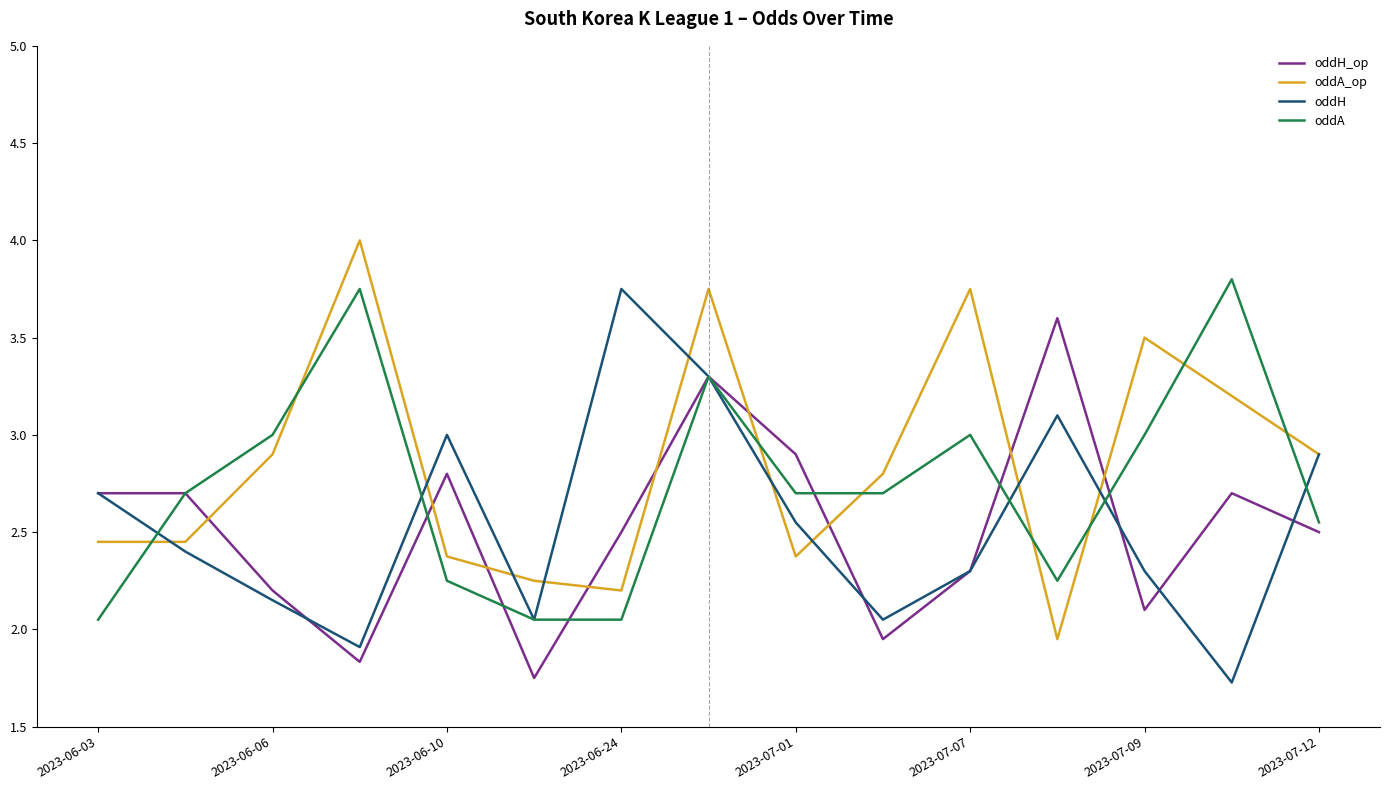

Count the number of data series in this chart.

4